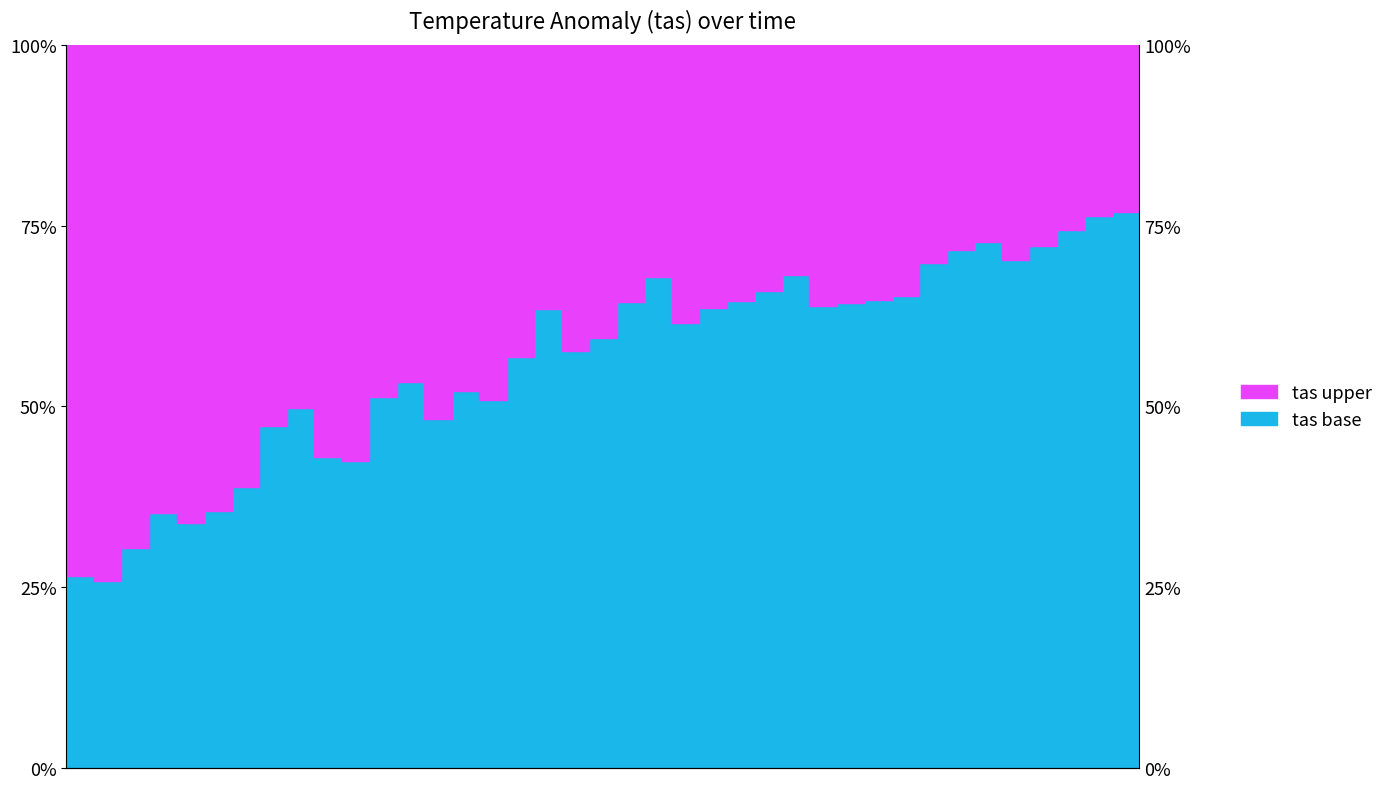

What is the difference between the second highest and minimum values?

1.8